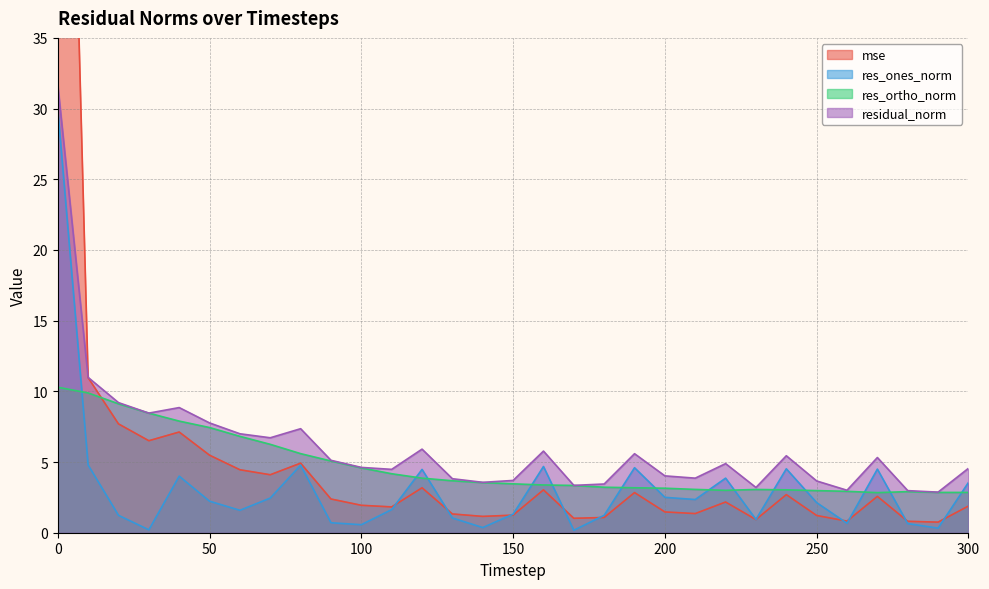

At 130, list the series in order from smallest to largest.

res_ones_norm, mse, res_ortho_norm, residual_norm